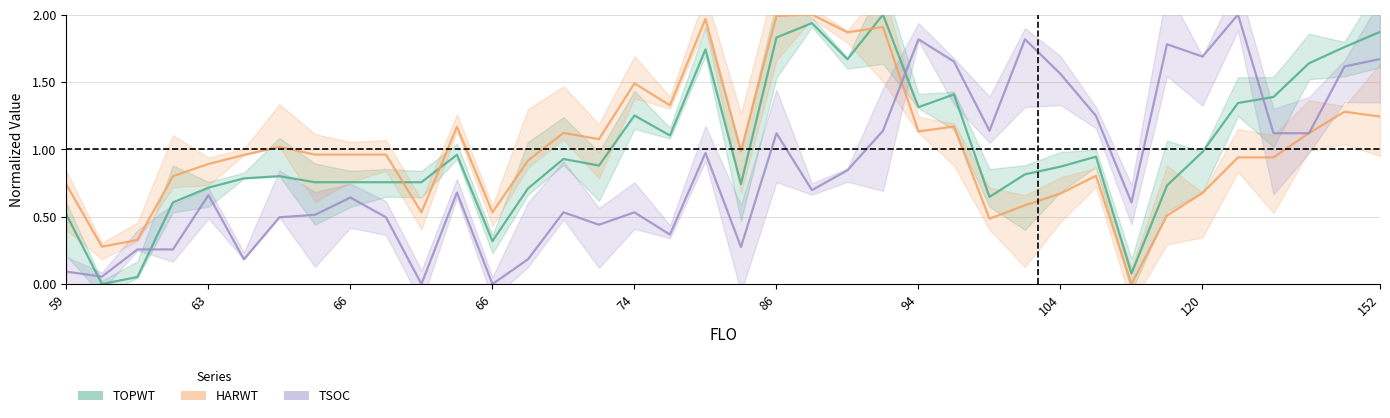

How many interior local peaks does the TSOC series have?

11